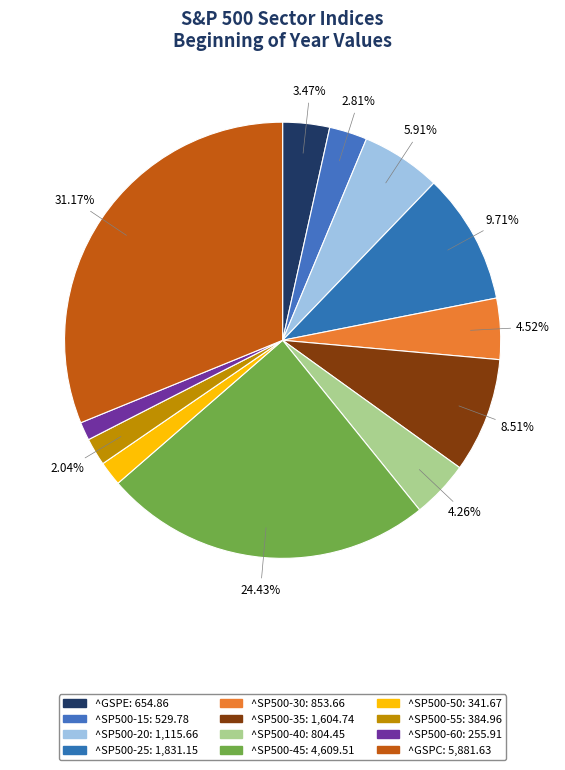

Is it true that ^SP500-35 is 9% of the pie?

True